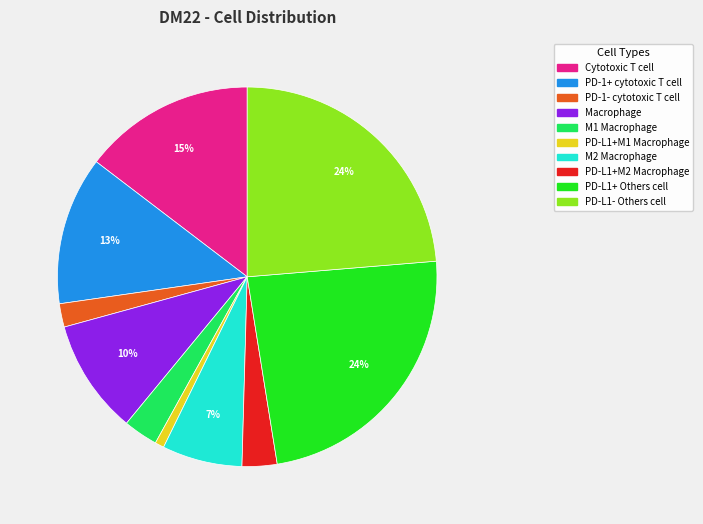

Does any single category account for the majority?

No